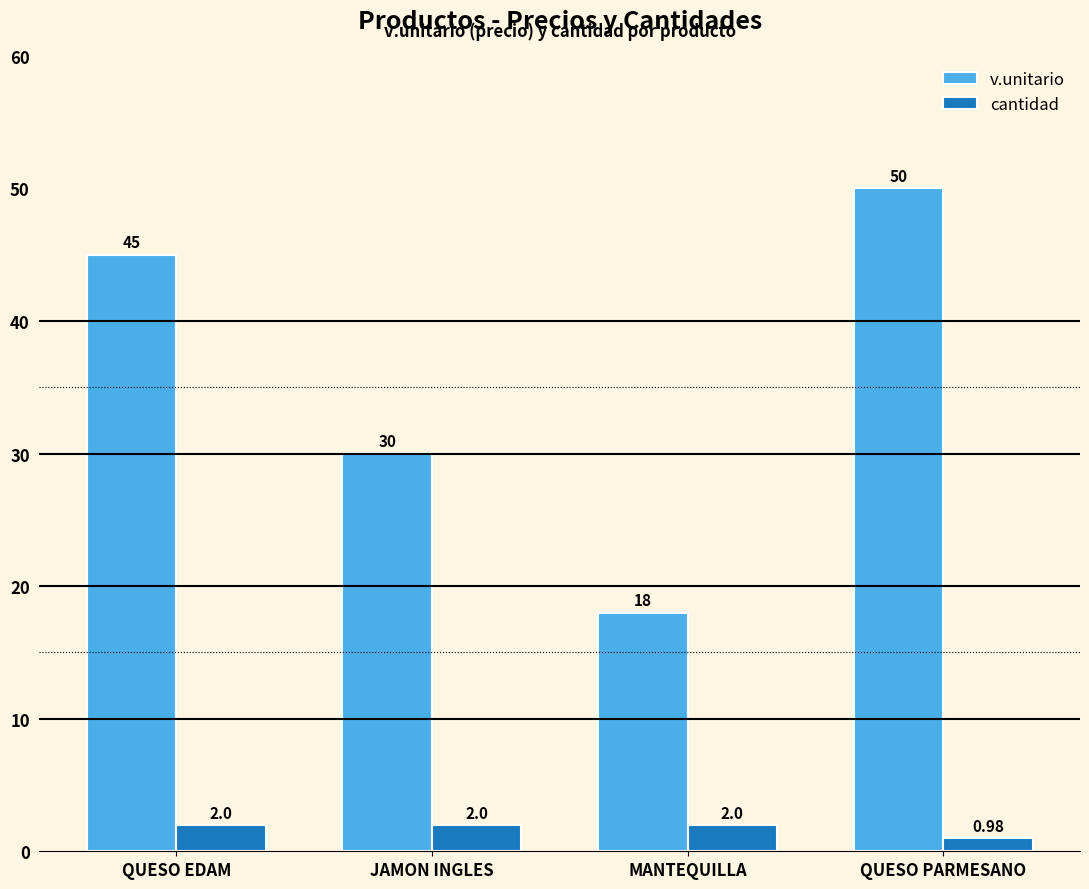

What is the sum of all v.unitario values?

143.0